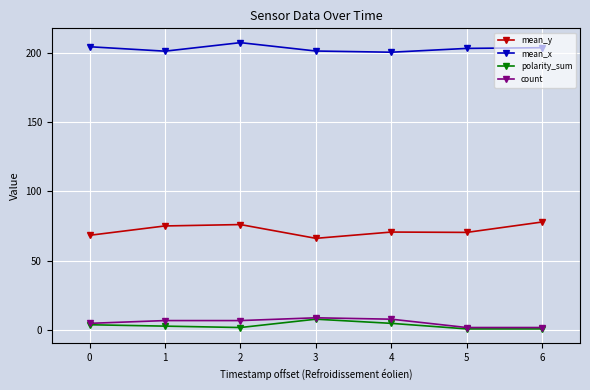

True or false: mean_y and mean_x intersect in this chart.

False